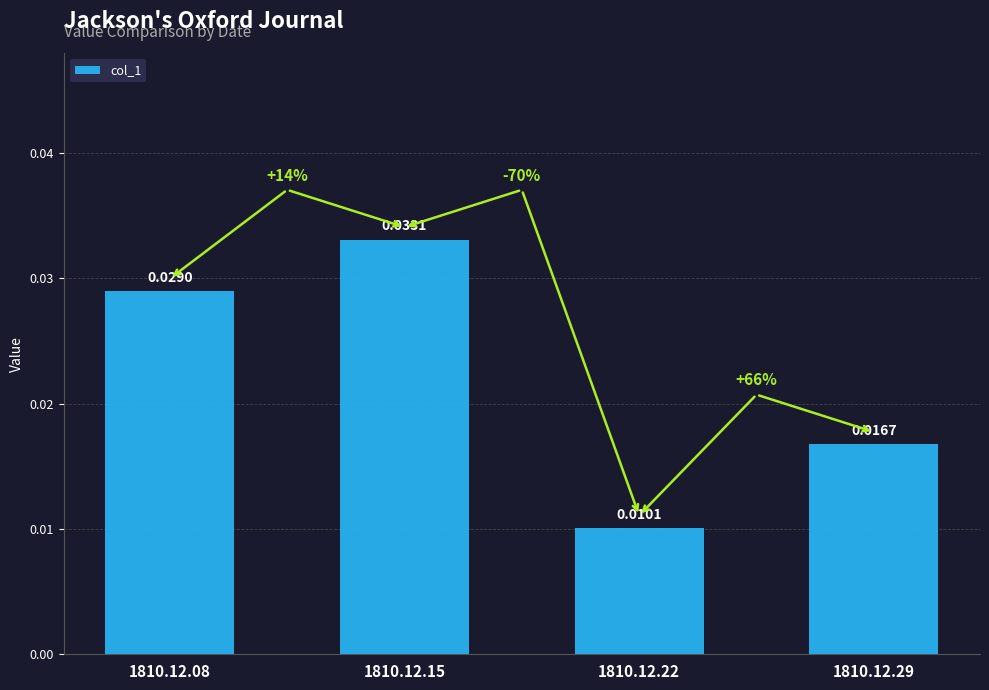

Between 1810.12.08 and 1810.12.22, which is larger?

1810.12.08